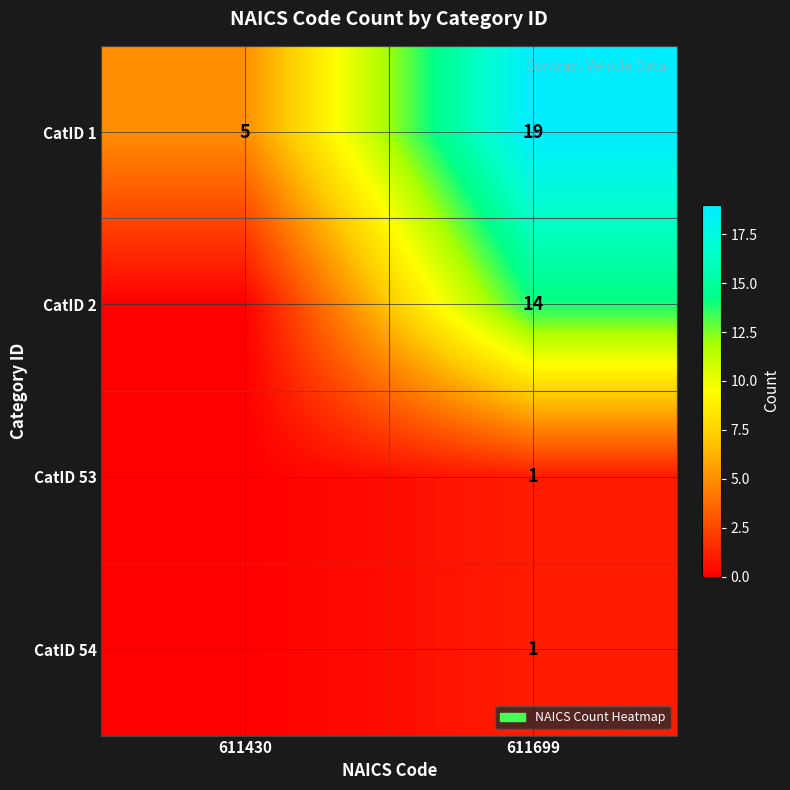

What is the average value of the CatID 1 series?

12